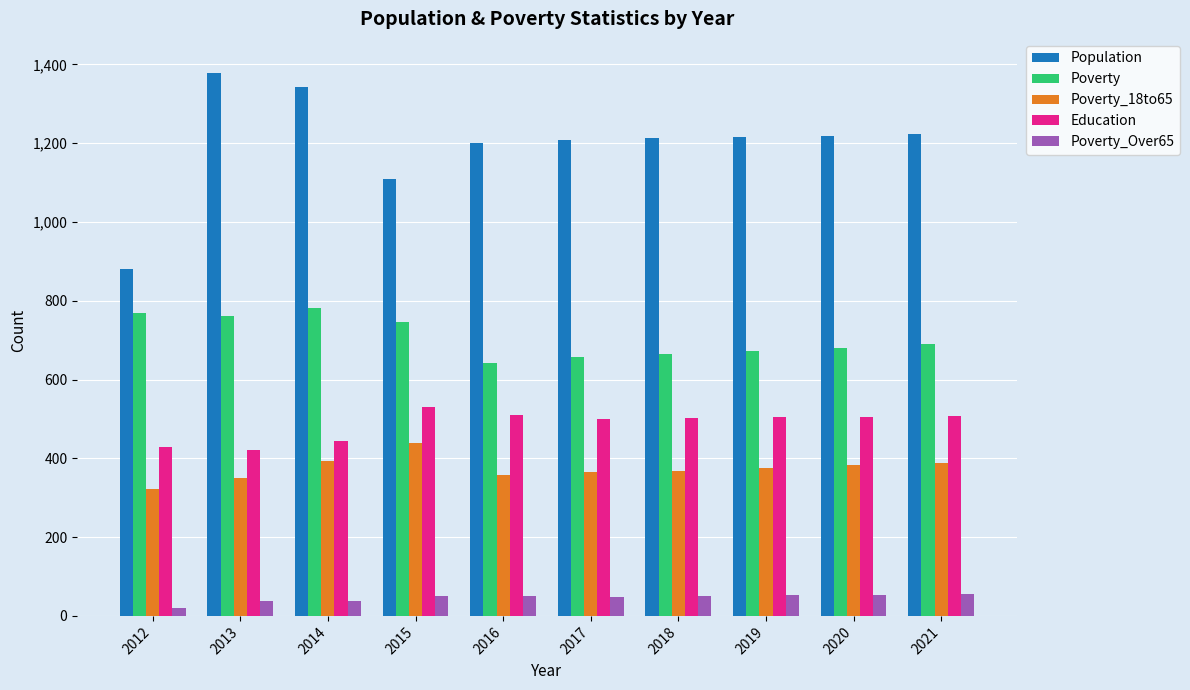

At how many categories does at least one series exceed 258?

10